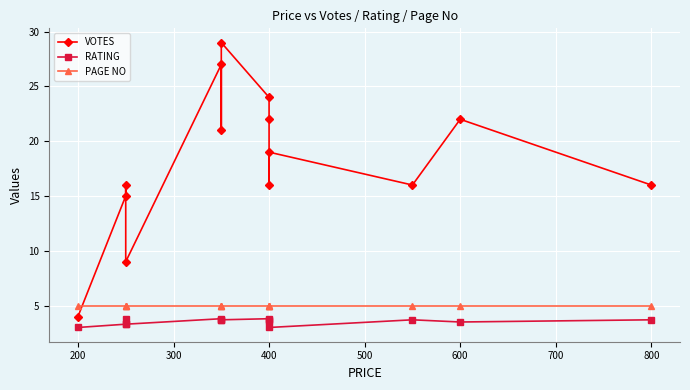

True or false: VOTES and RATING cross at least once.

False